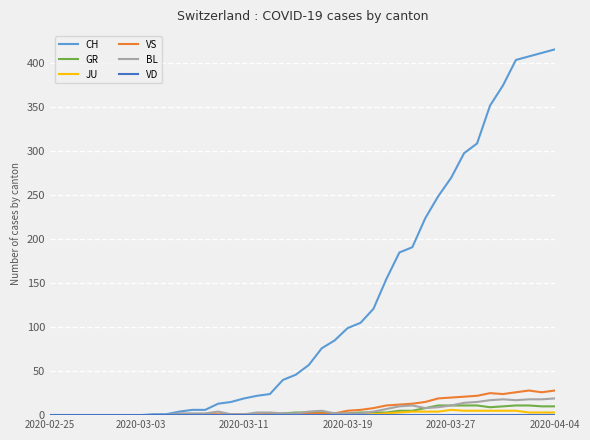

Which series has the widest spread of values?

CH